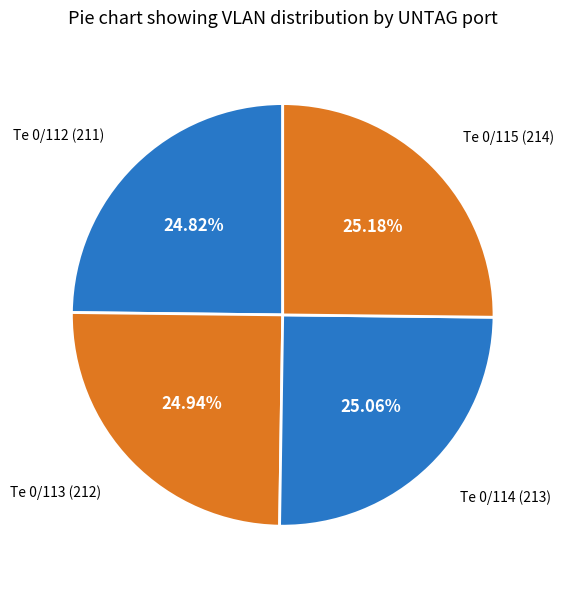

To the nearest percent, what is the combined percentage of Te 0/114 and Te 0/115?

50%